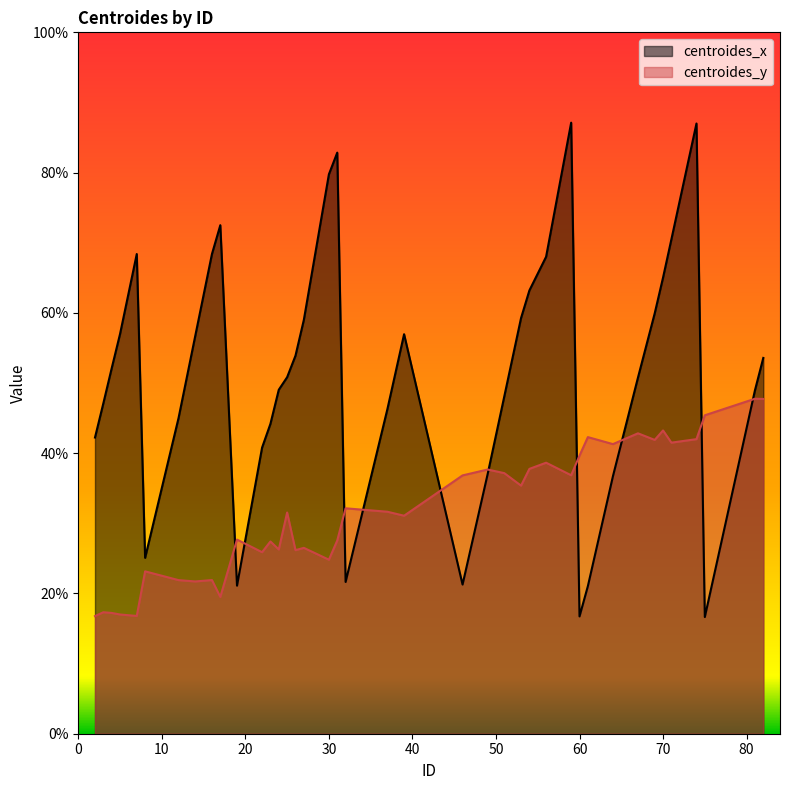

At how many categories does at least one series exceed 75?

4